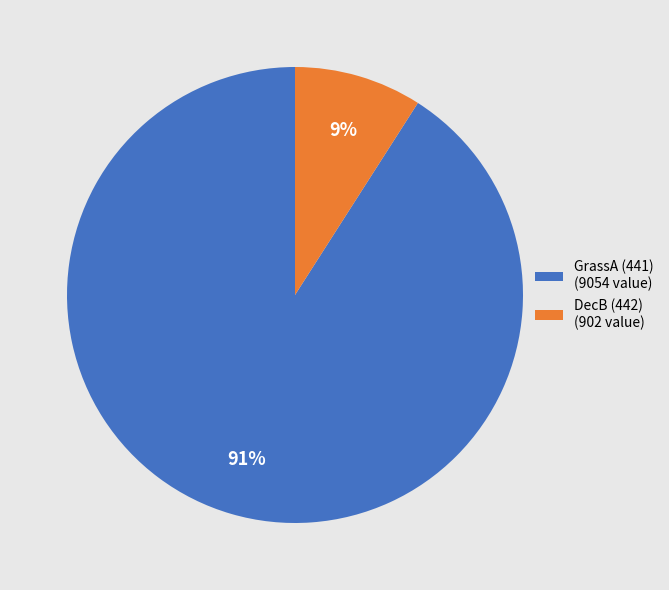

Count the number of slices in the pie.

2